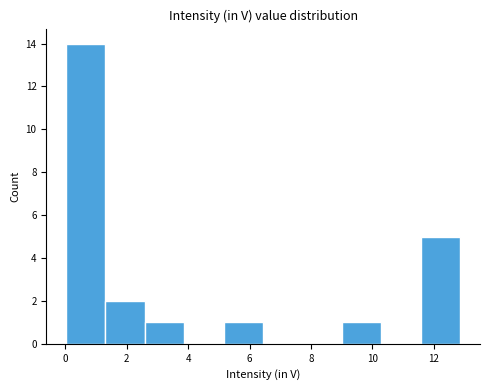

Which range on the x-axis has the tallest bar?

0.0 to 1.4